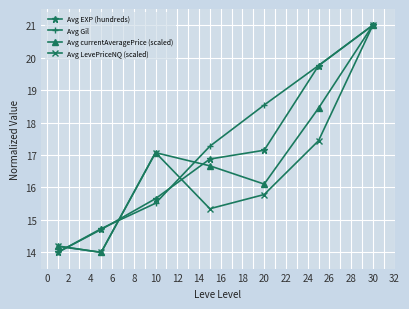

What is the greatest value displayed?

21.0